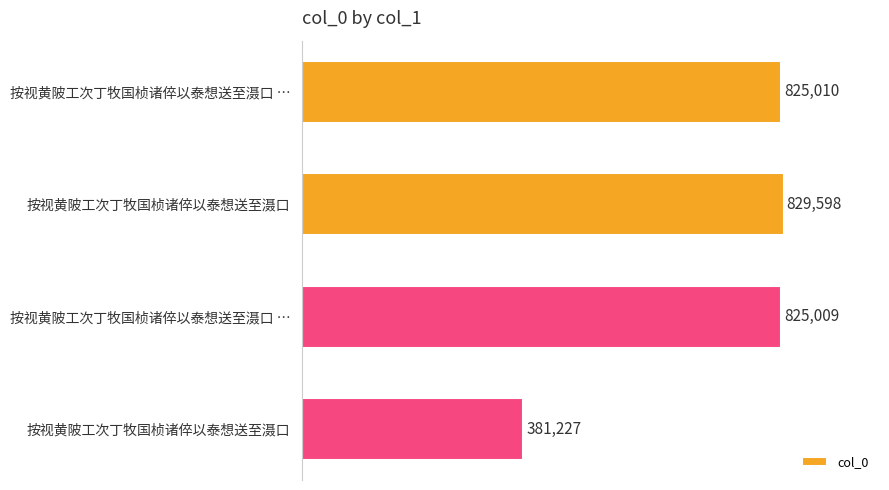

How many bars are there in total?

4